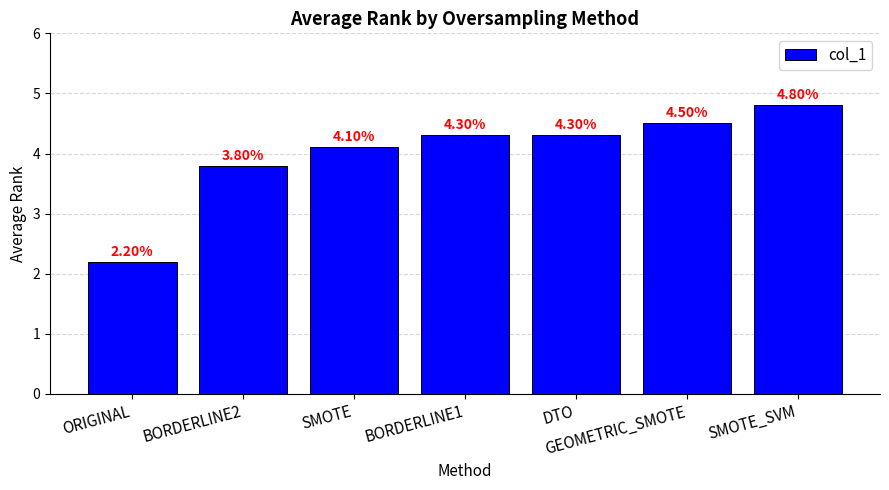

The chart shows a value of 4.3 at DTO. True or false?

True